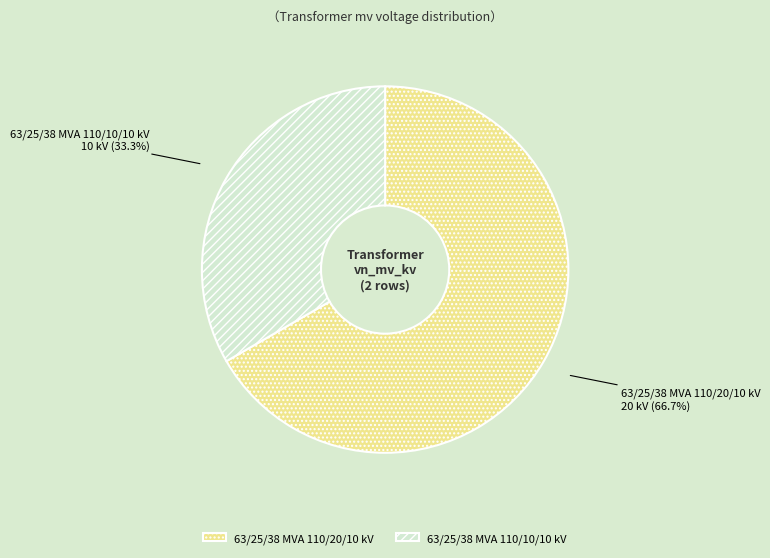

To the nearest percent, what is the difference between the largest and smallest slice percentages?

33%